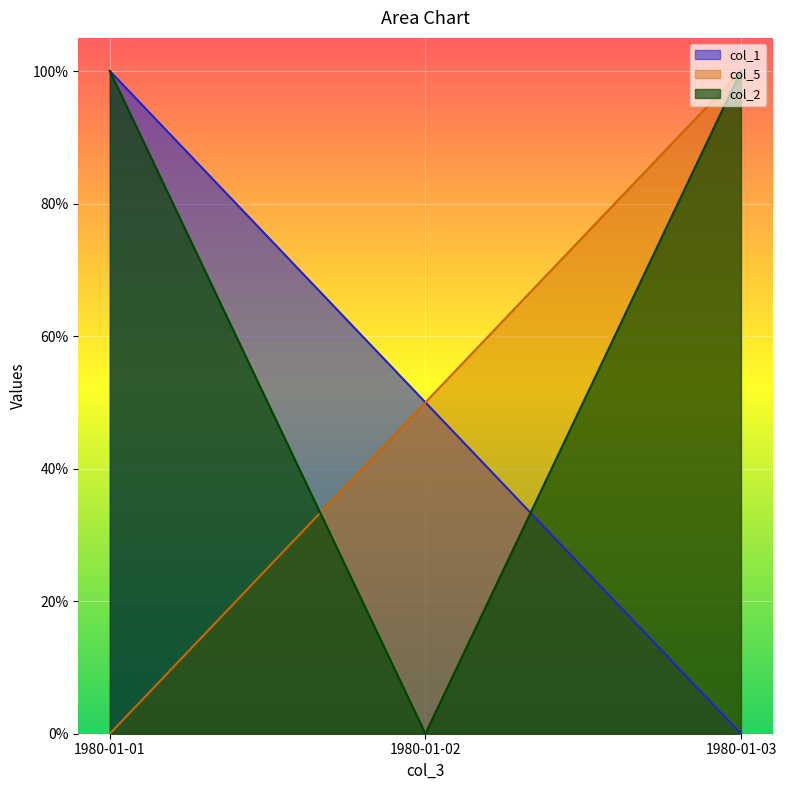

What is the difference between the maximum and second lowest values in the col_1 series?

0.5